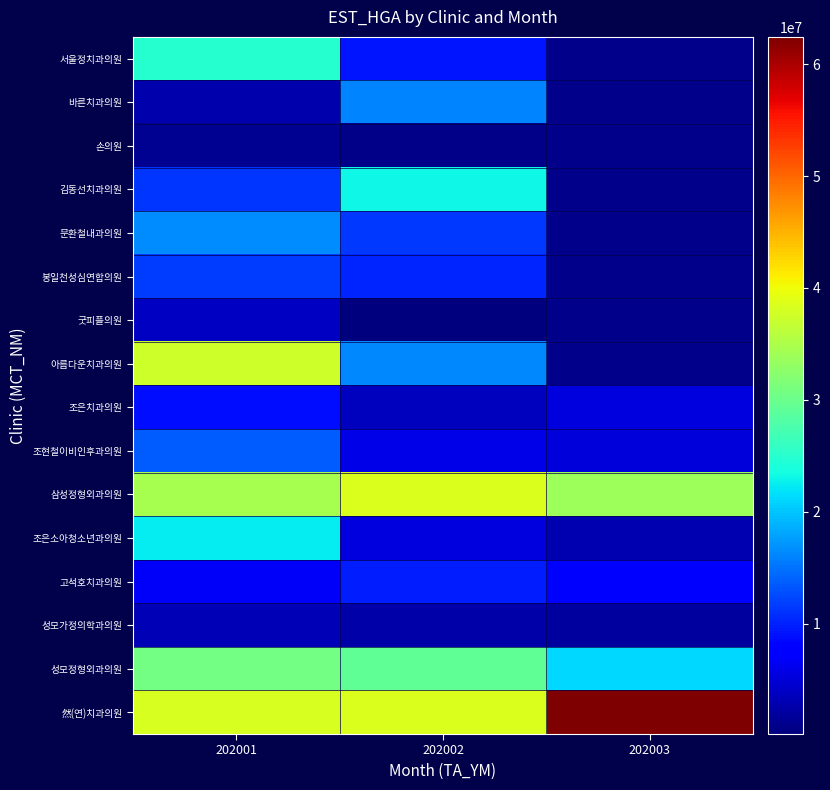

At which category is the sum across all series the highest?

202001